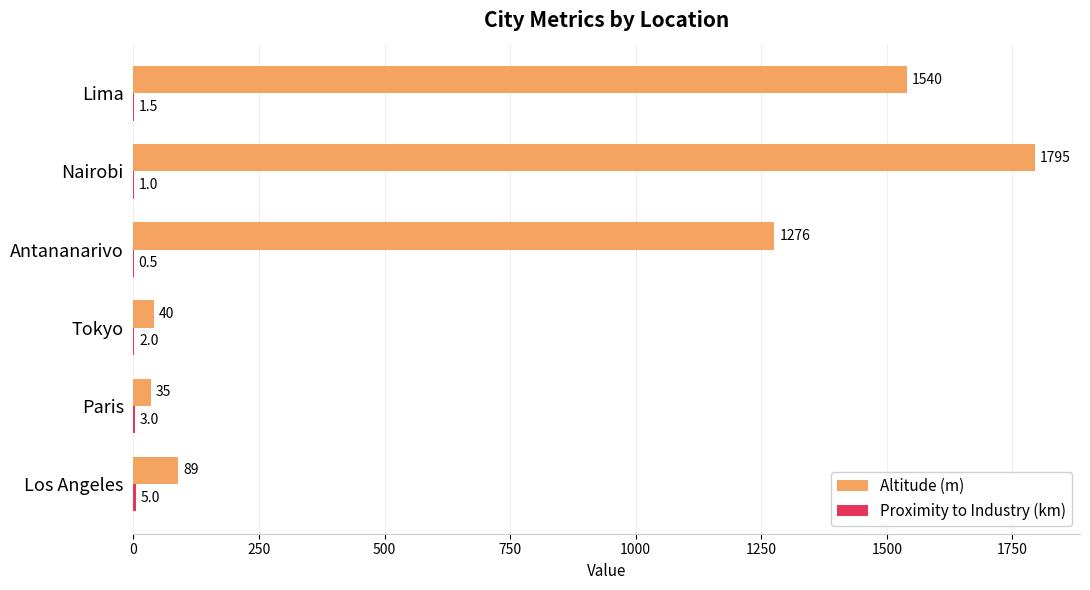

How many distinct data groups are displayed?

2